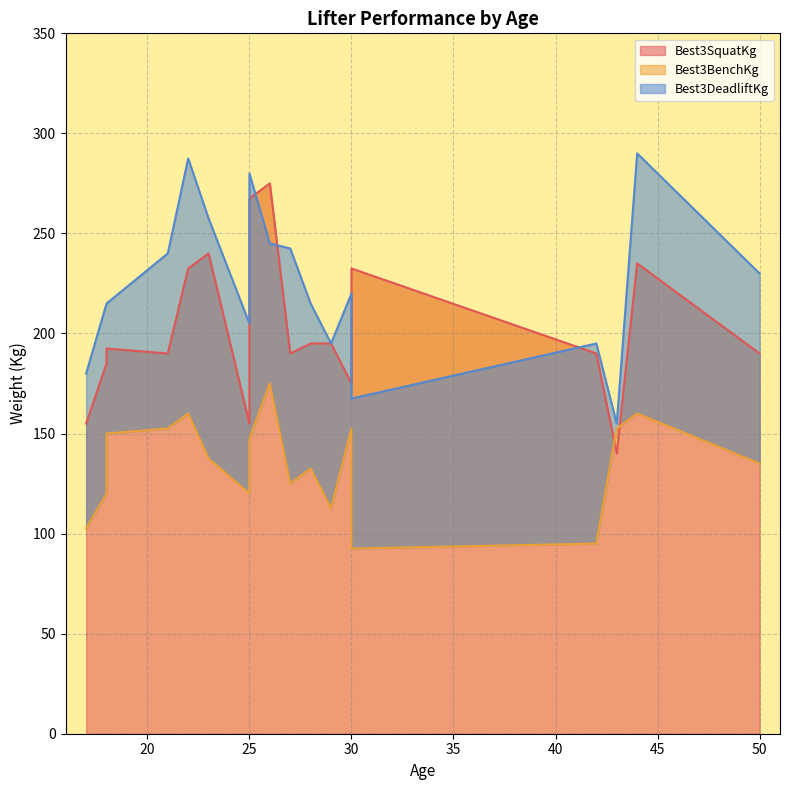

At which label is Best3DeadliftKg closest to 222?

30